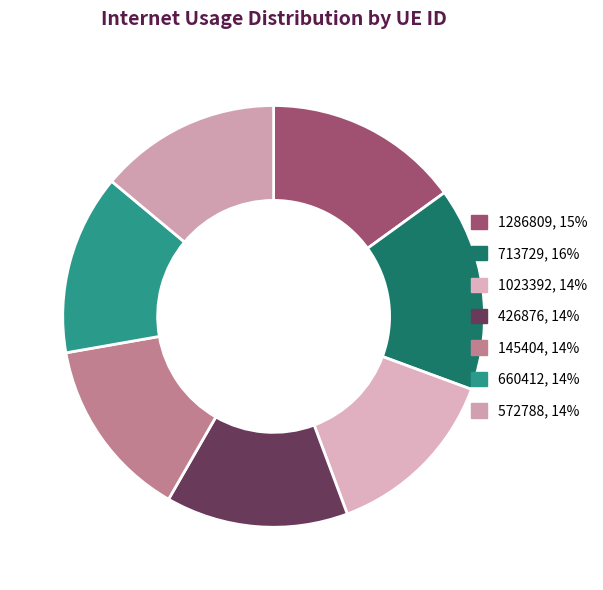

To the nearest percent, what is the average slice percentage?

14%